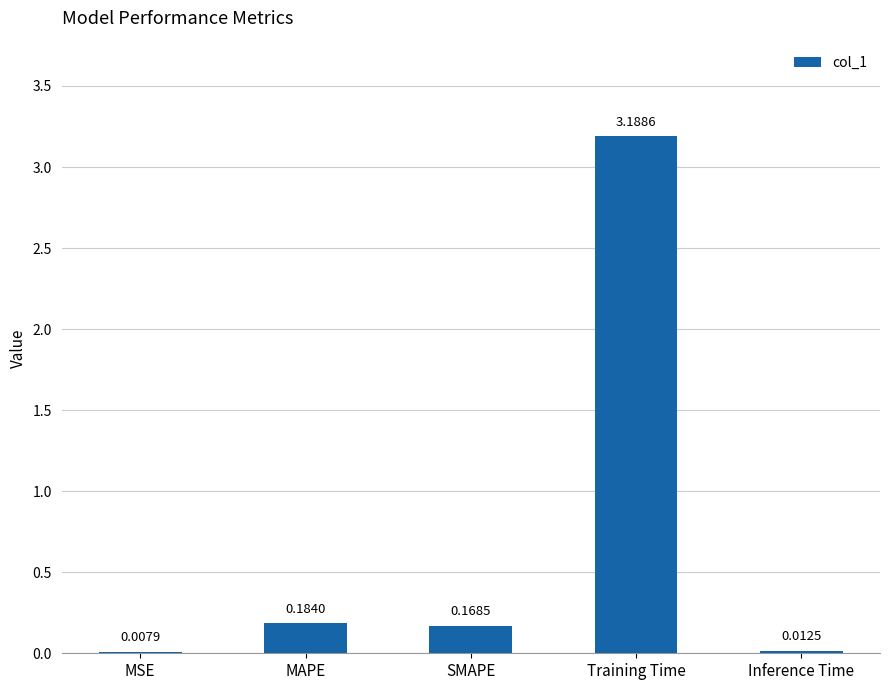

Where is the data nearest to the value 1?

MAPE